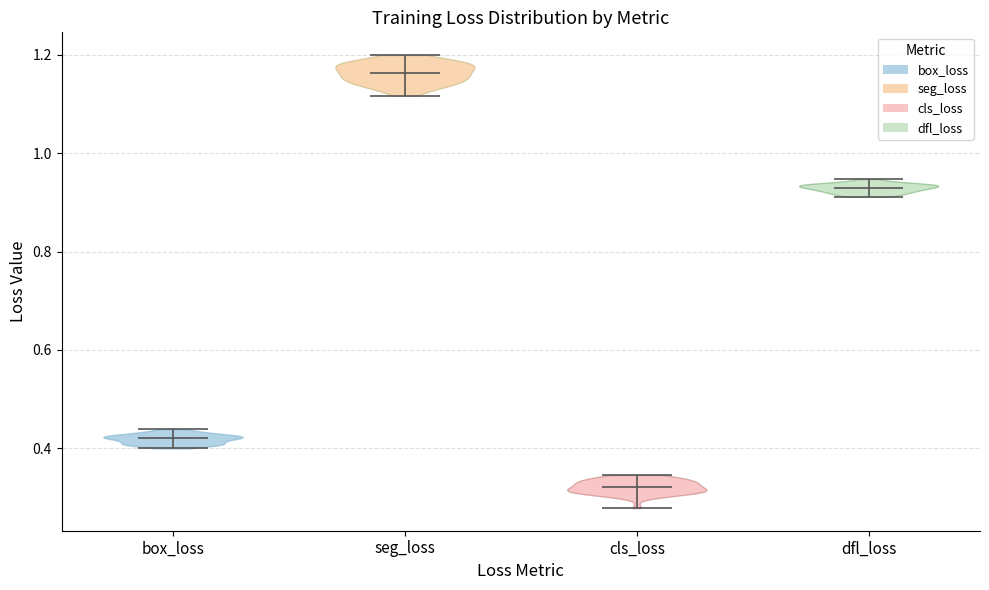

Where does the median line of the violin for cls_loss sit on the y-axis? The values are not printed on the chart, so give them approximately, as read against the axis.

0.32